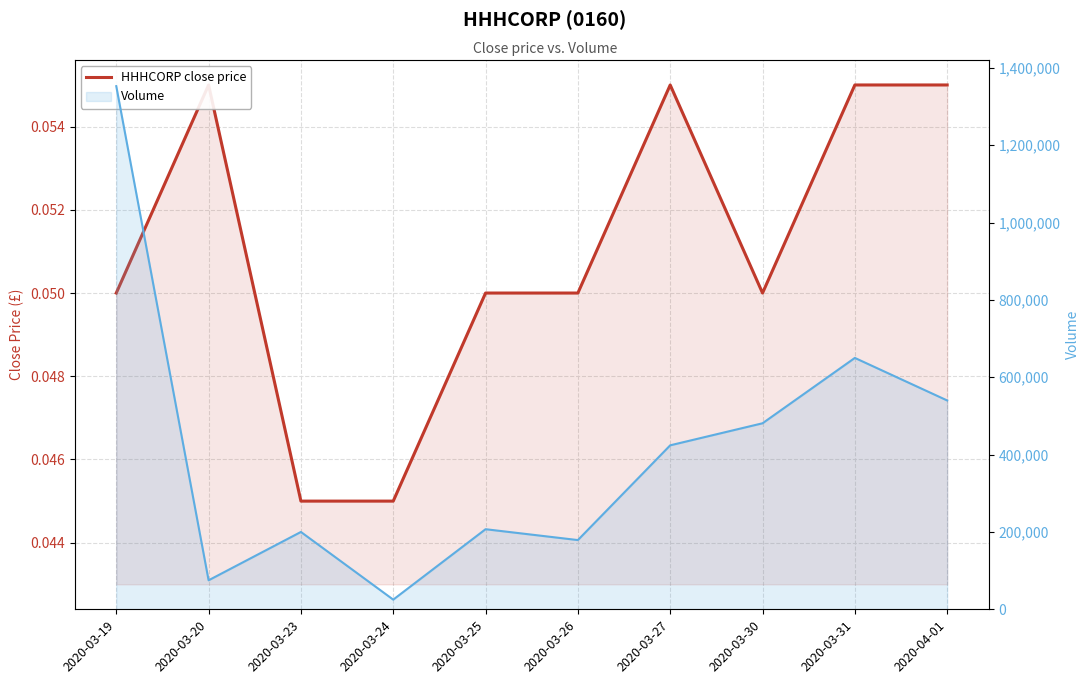

What is the total value across all series at 2020-03-30?

481000.0